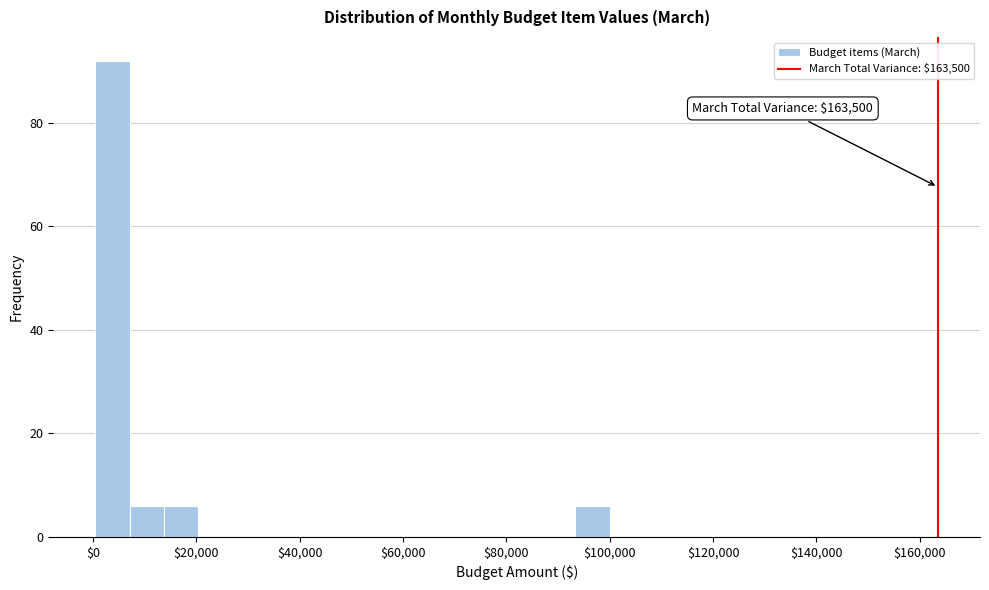

Read against the x-axis, roughly where is the centre of the tallest bar?

4000